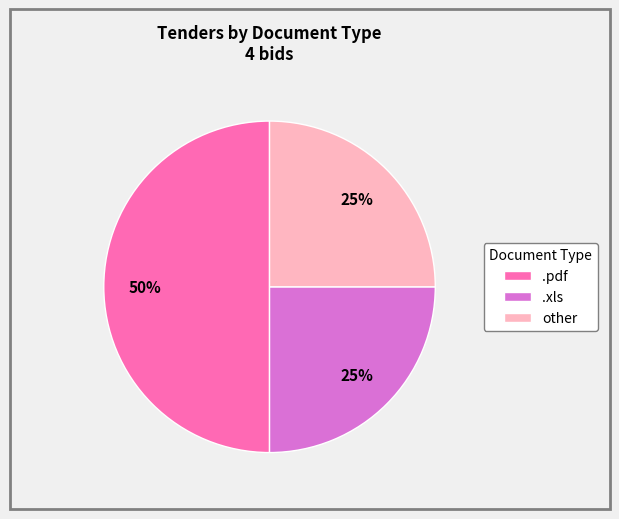

Which category has the biggest portion of the pie?

.pdf